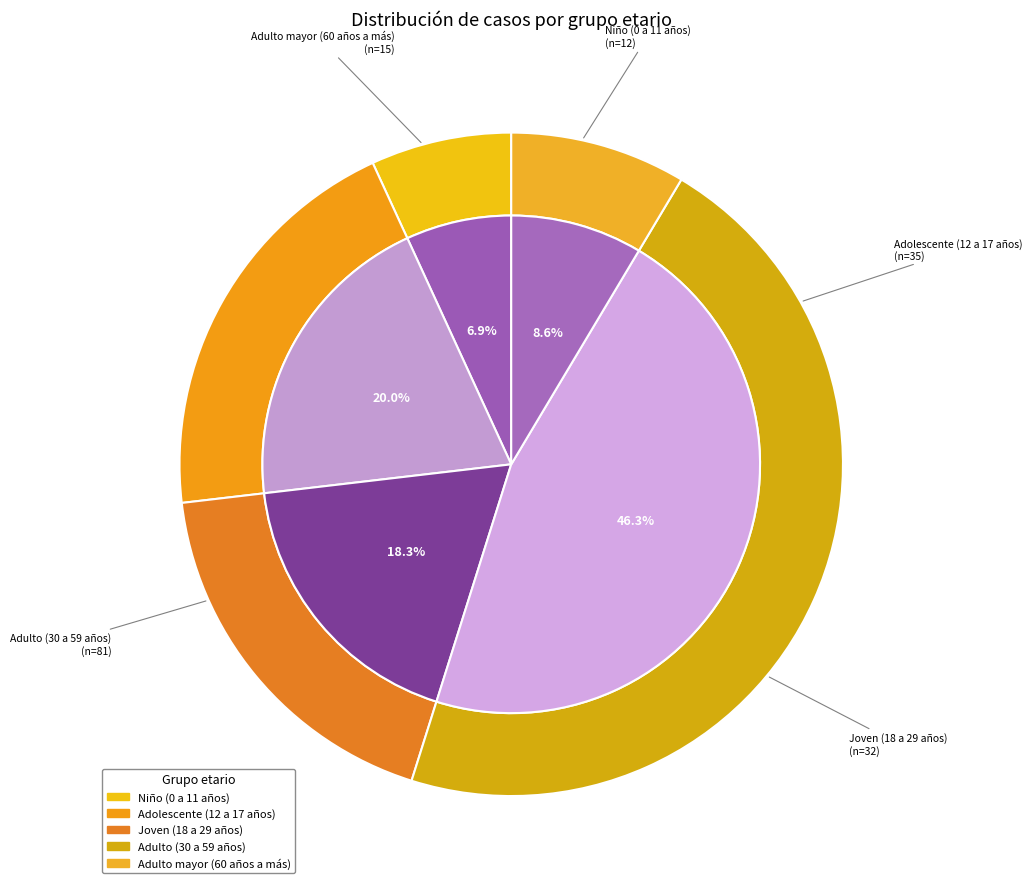

True or false: Joven (18 a 29 años) accounts for 18% of the total.

True